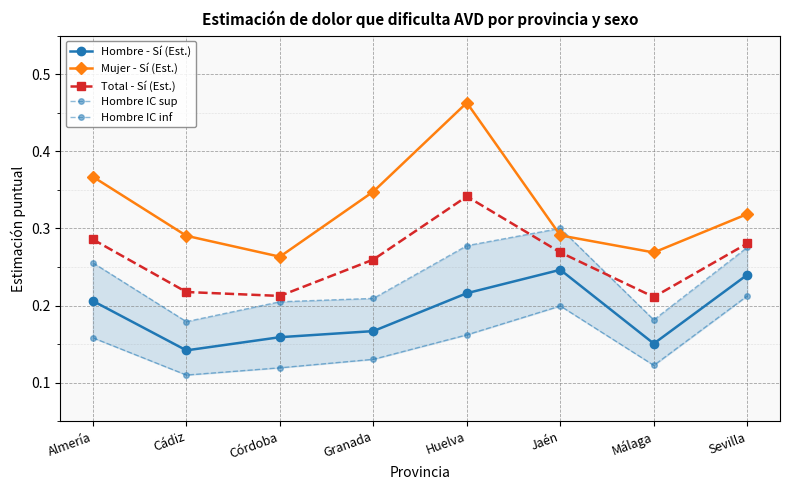

Is the value of Mujer - Sí (Est.) at Córdoba greater than the value of Total - Sí (Est.) at Almería?

No